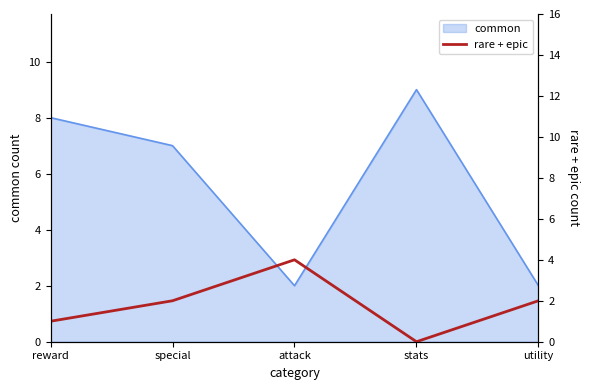

The common series shows 2 at utility. True or false?

True